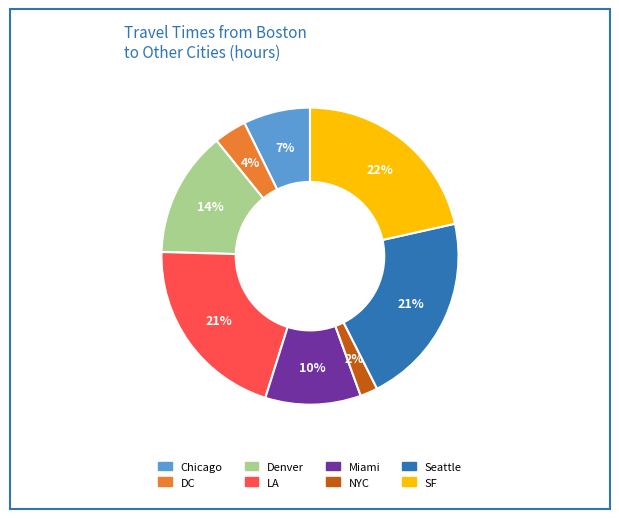

Which has a higher value, Denver or Seattle?

Seattle